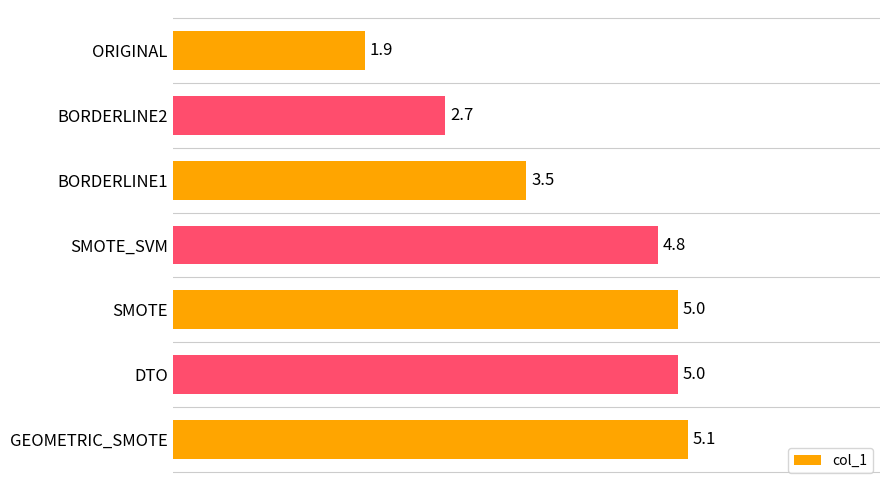

Does the chart contain any negative values?

No